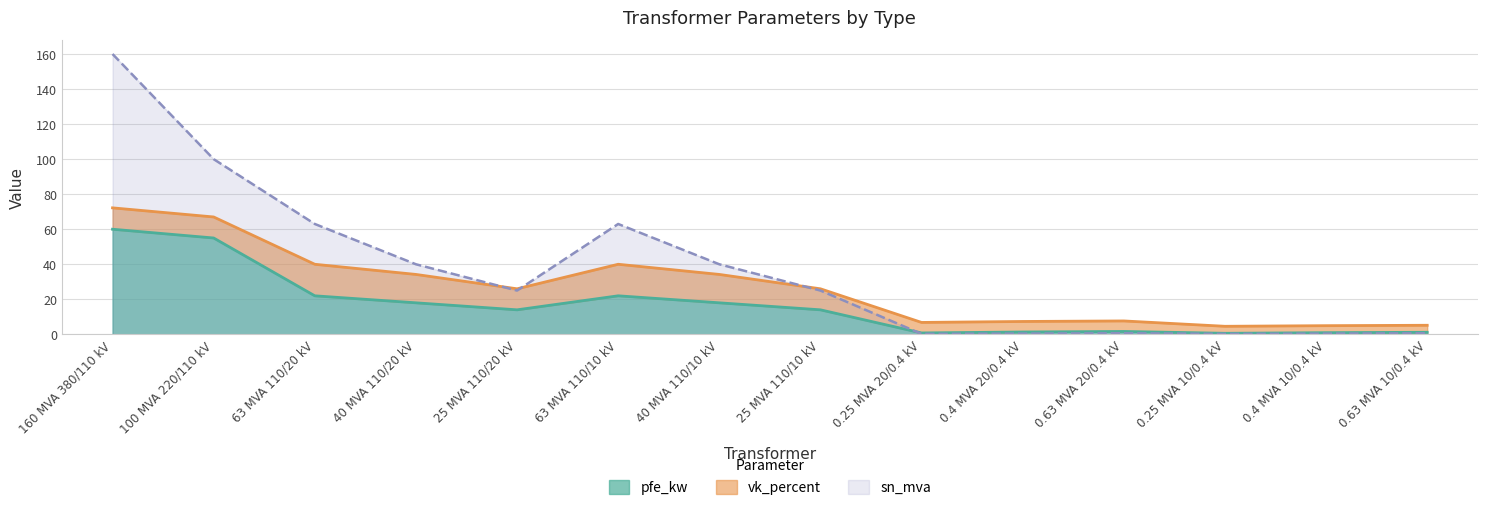

The sn_mva series shows 160.0 at 160 MVA 380/110 kV. True or false?

True